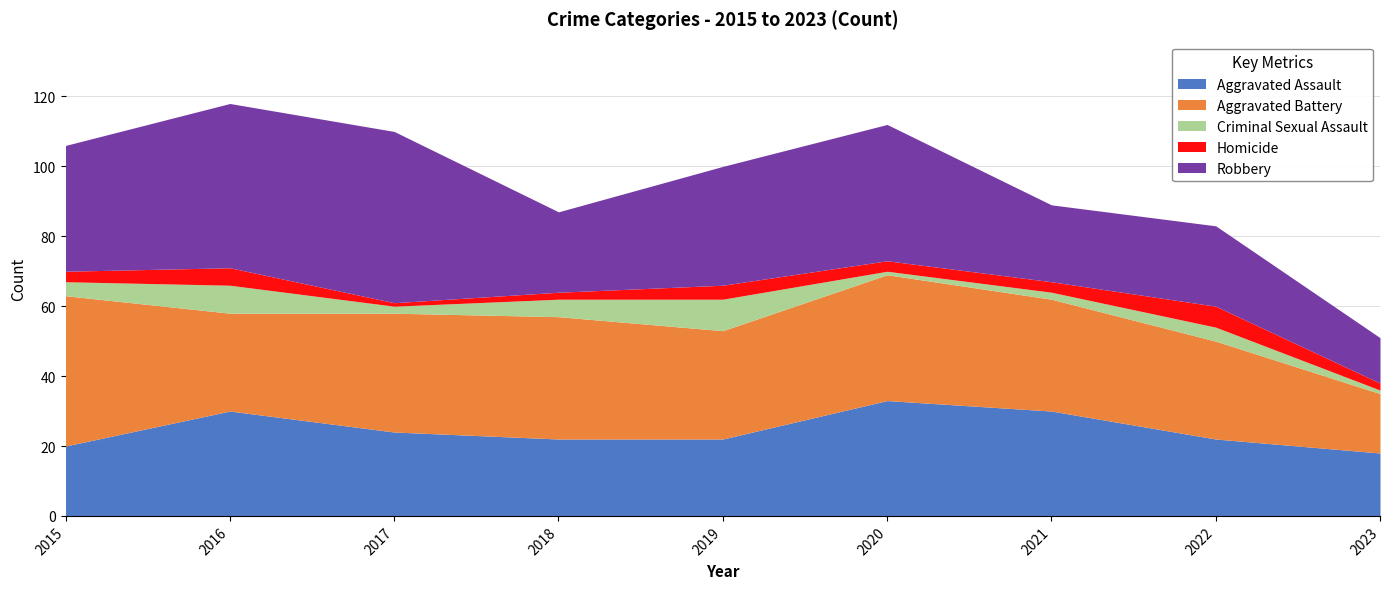

Between 2015 and 2020, which series saw the biggest shift?

Aggravated Assault